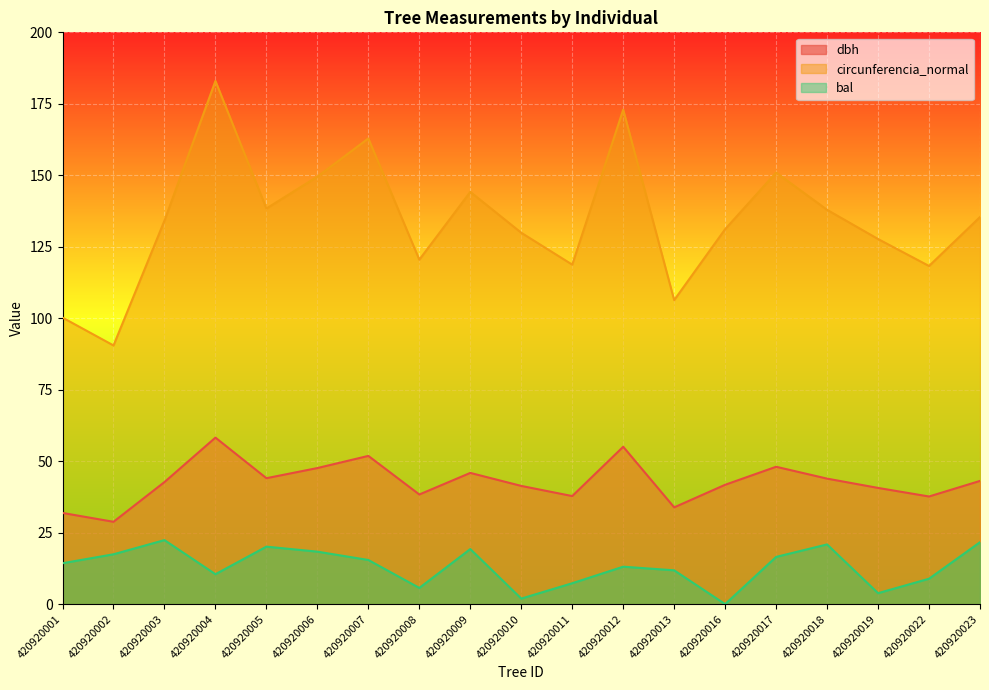

Between 420920003 and 420920022, which series saw the biggest shift?

circunferencia_normal